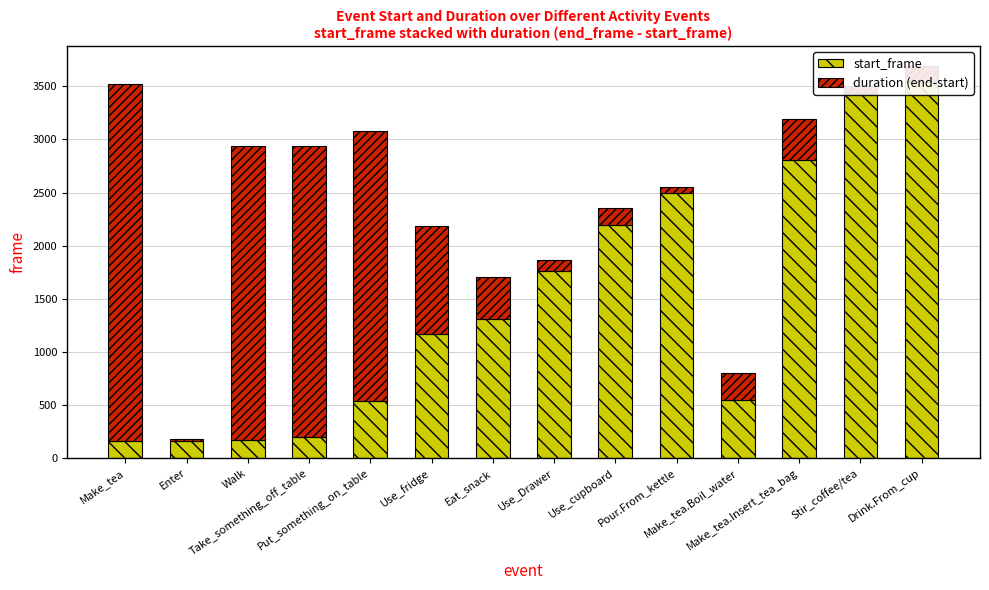

At Use_cupboard, list the series in order from smallest to largest.

duration (end-start), start_frame